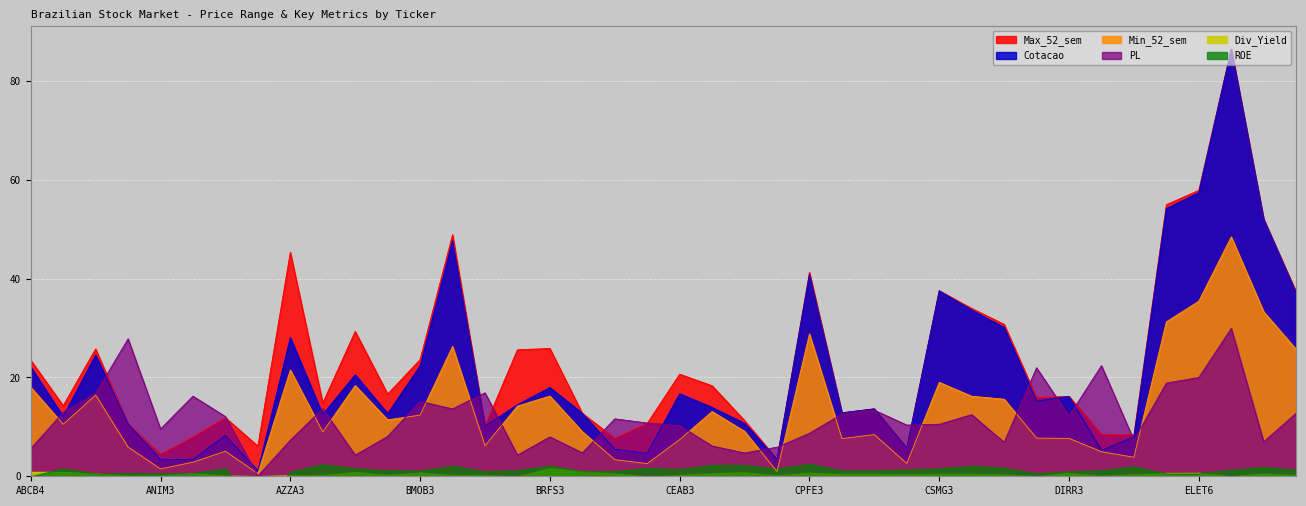

True or false: Cotacao has a value of 10.1 at CEAB3.

False